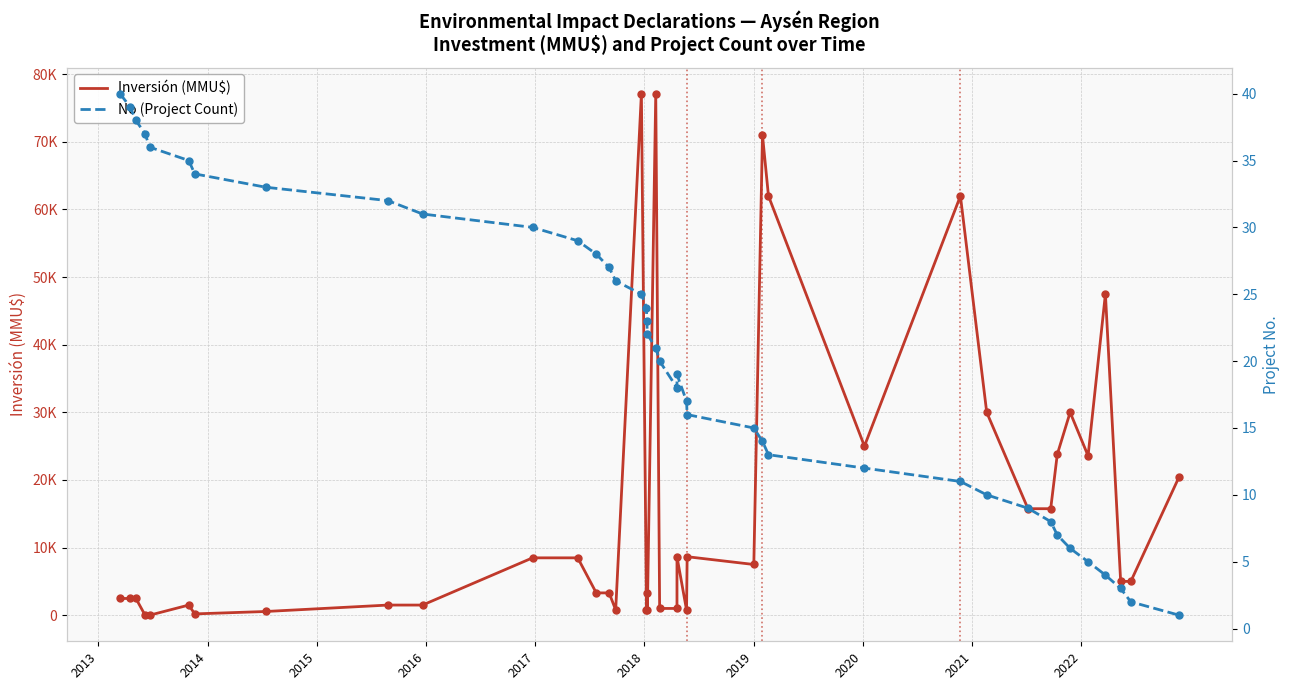

Which series has the widest spread of Y values?

Inversión (MMU$)